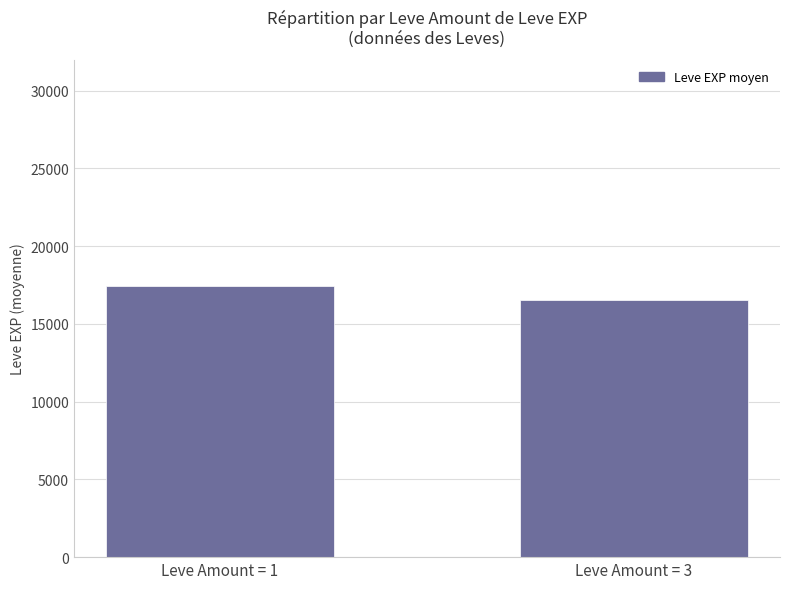

Read the value at Leve Amount = 3.

16532.9